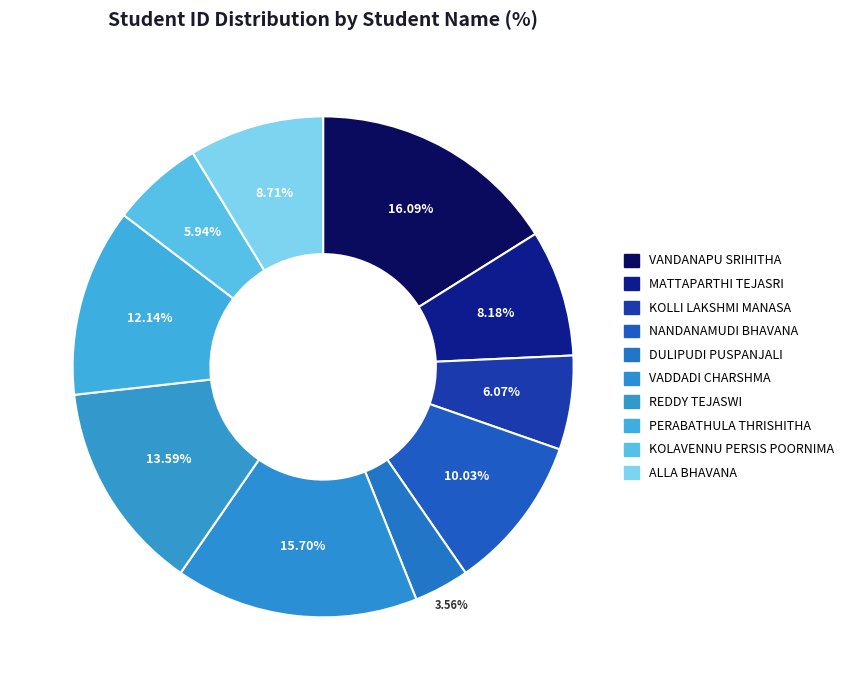

To the nearest percent, what is the average slice percentage?

10%